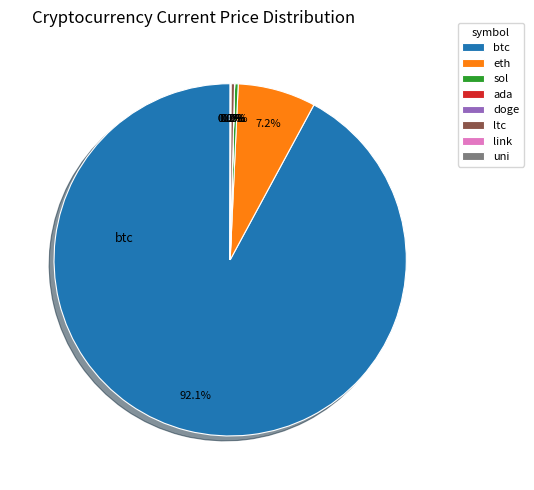

How much of the chart is everything except ltc?

99.7%